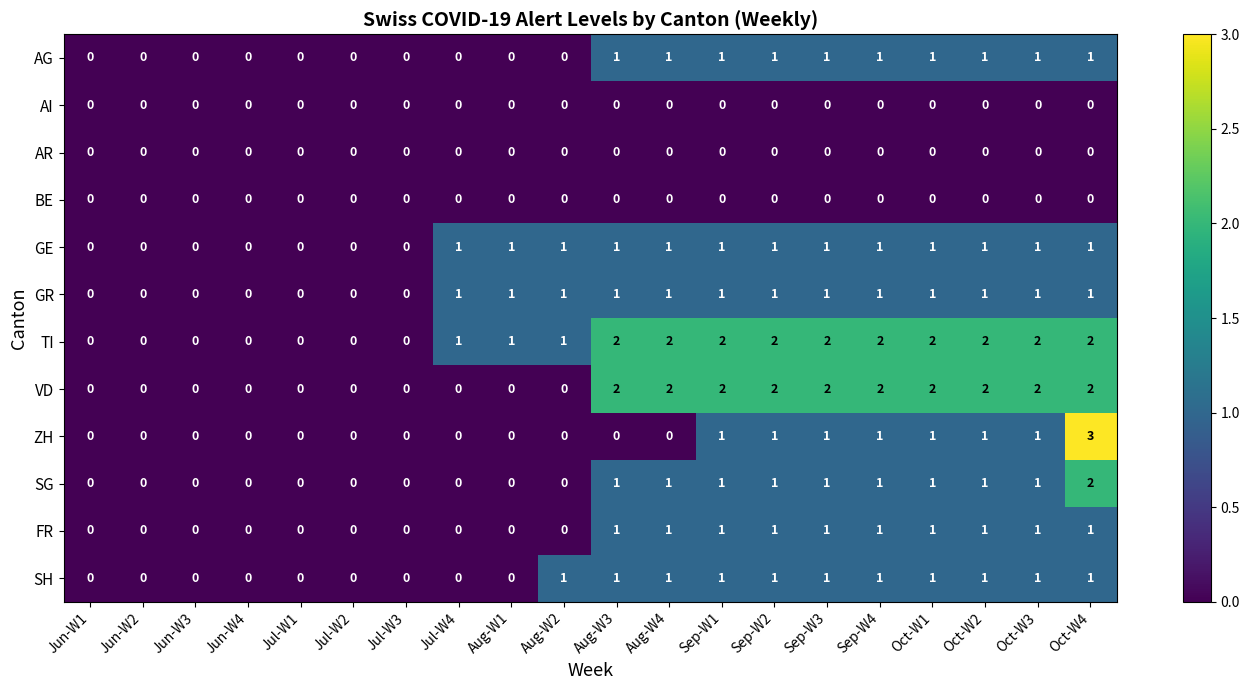

At which category is the sum across all series the highest?

Oct-W4